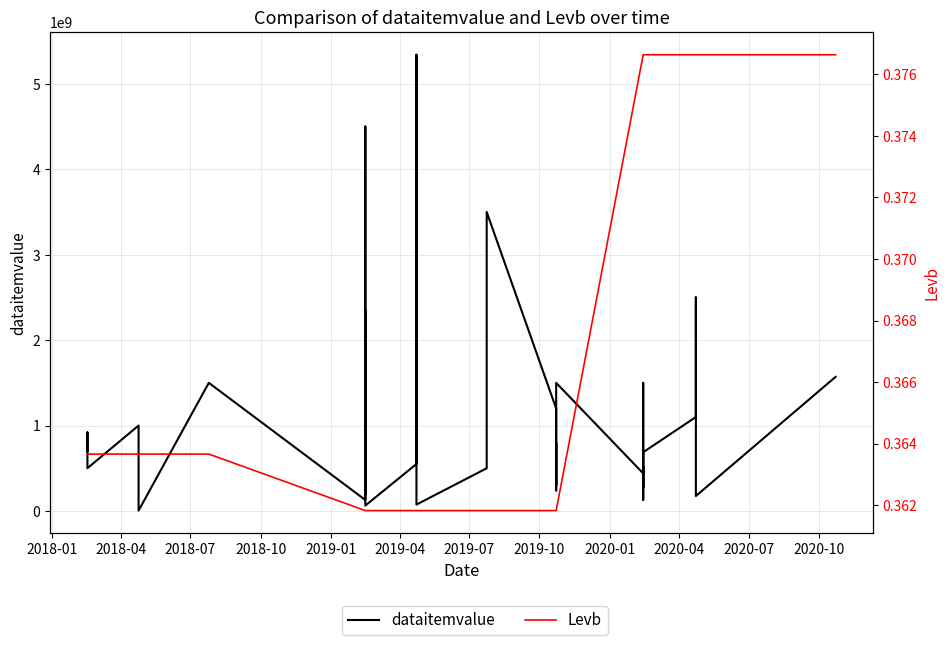

The Levb series shows 0.3 at 15. True or false?

False